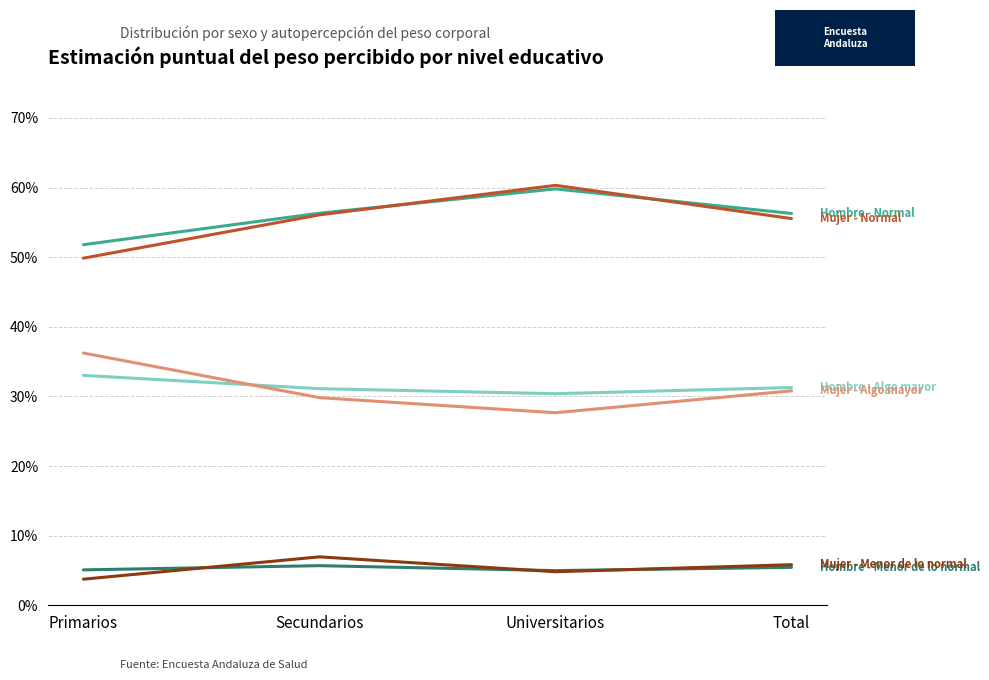

What is the total value across all series at Secundarios?

186.0